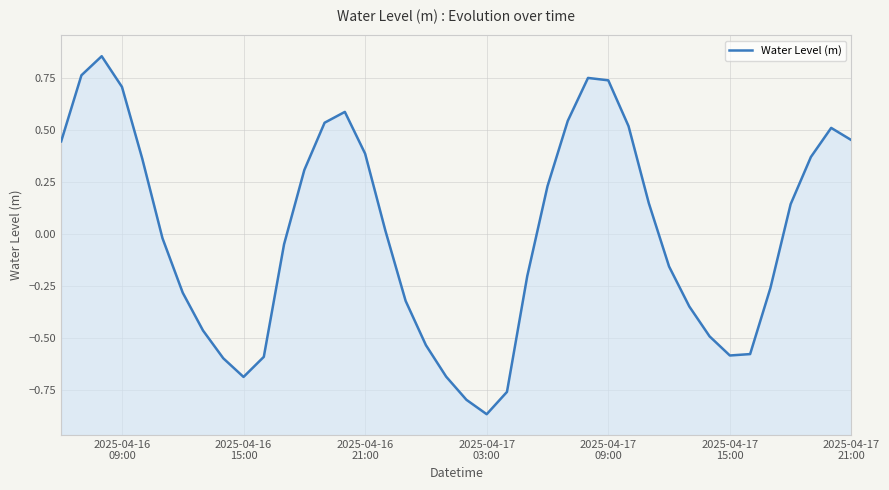

What is the smallest value displayed?

-0.9